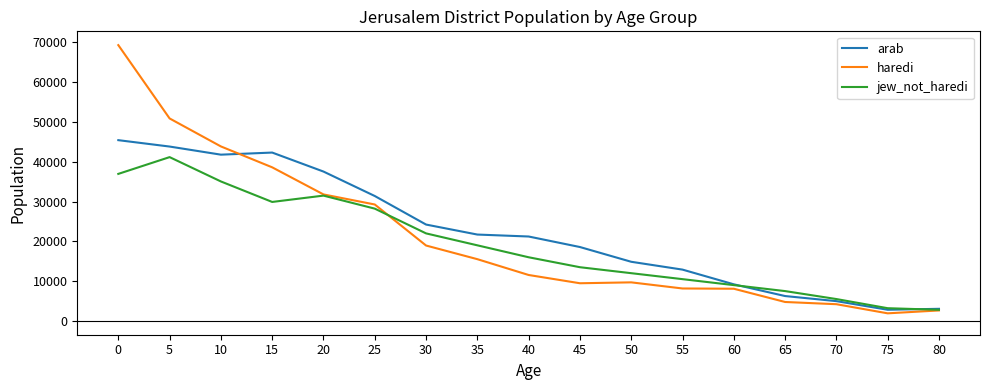

What is the total value across all series at 10?

120690.8